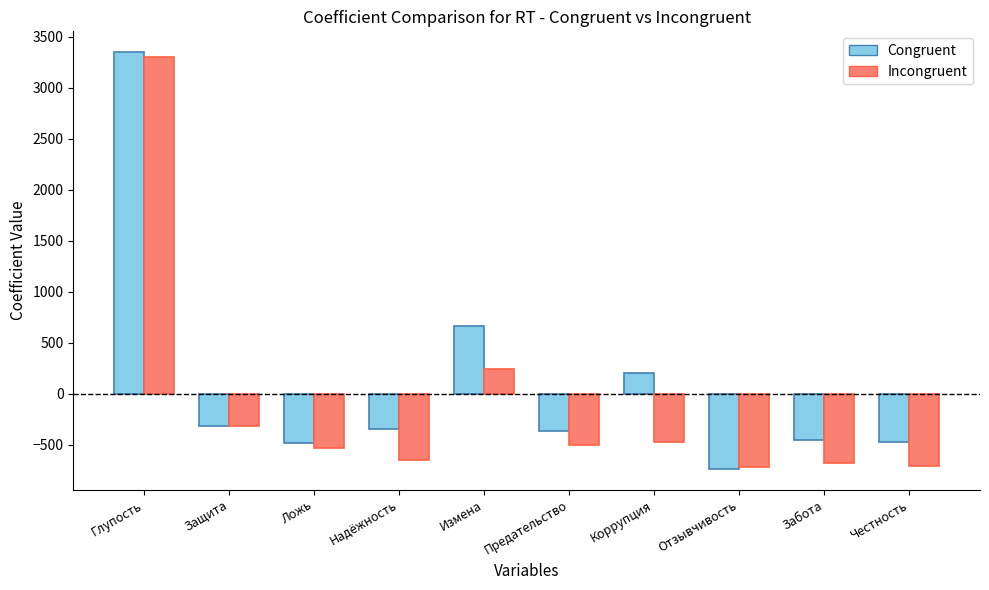

The value of Congruent at Честность is -315. True or false?

False